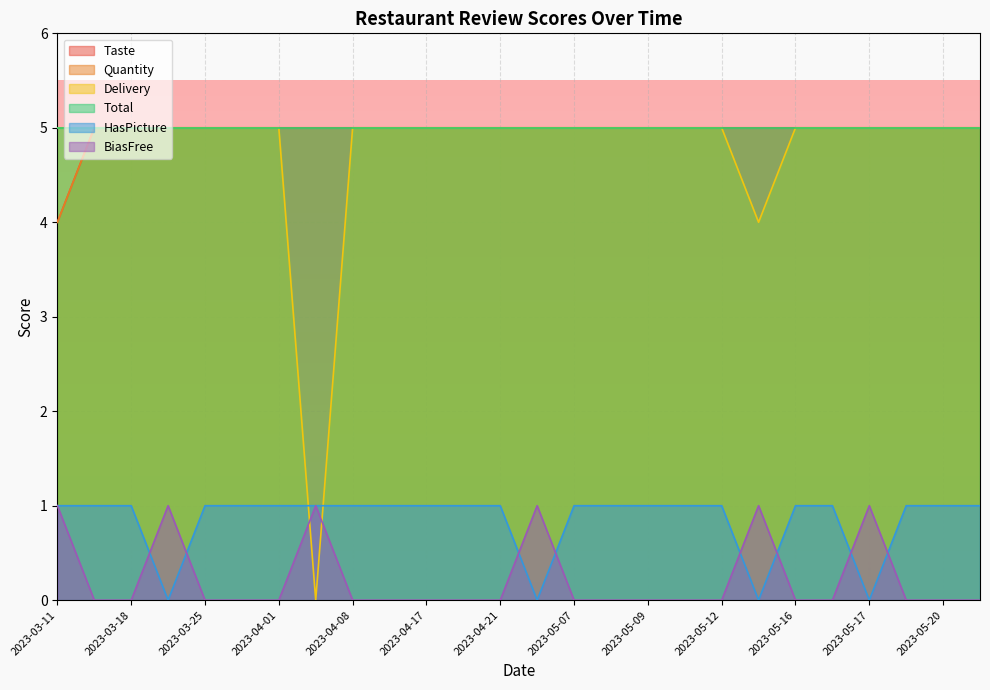

What is the difference between the second highest and minimum values in the Taste series?

1